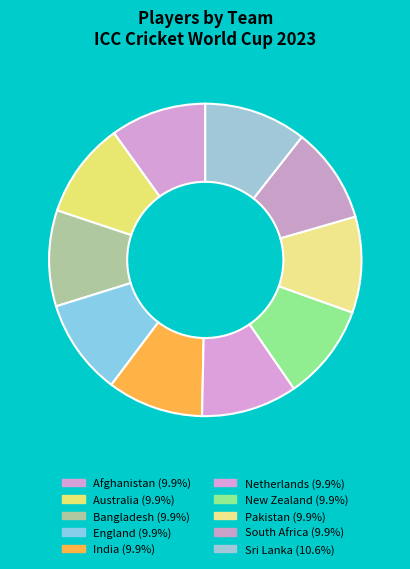

How many slices are in this pie chart?

10